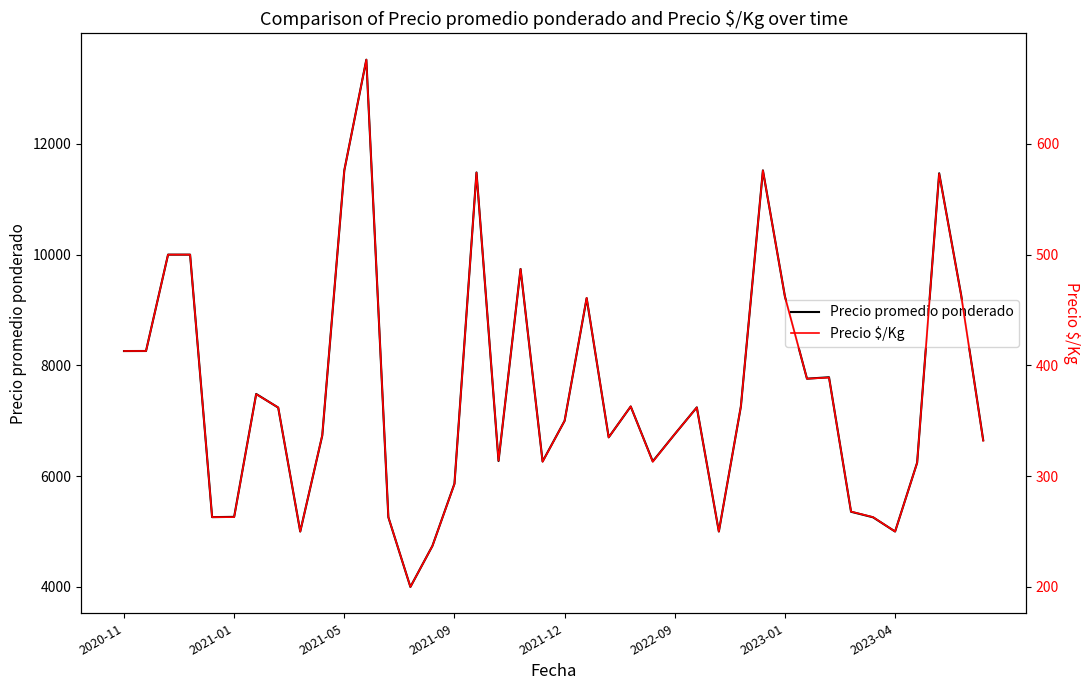

List the series in order of their peak value, lowest first.

Precio $/Kg, Precio promedio ponderado